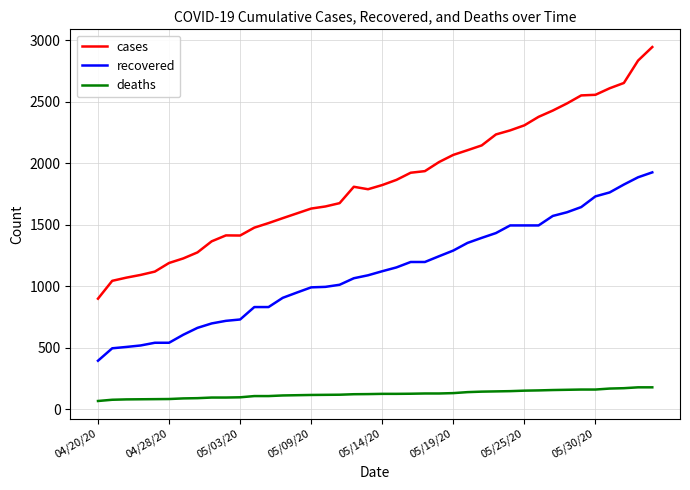

True or false: deaths and recovered intersect in this chart.

False